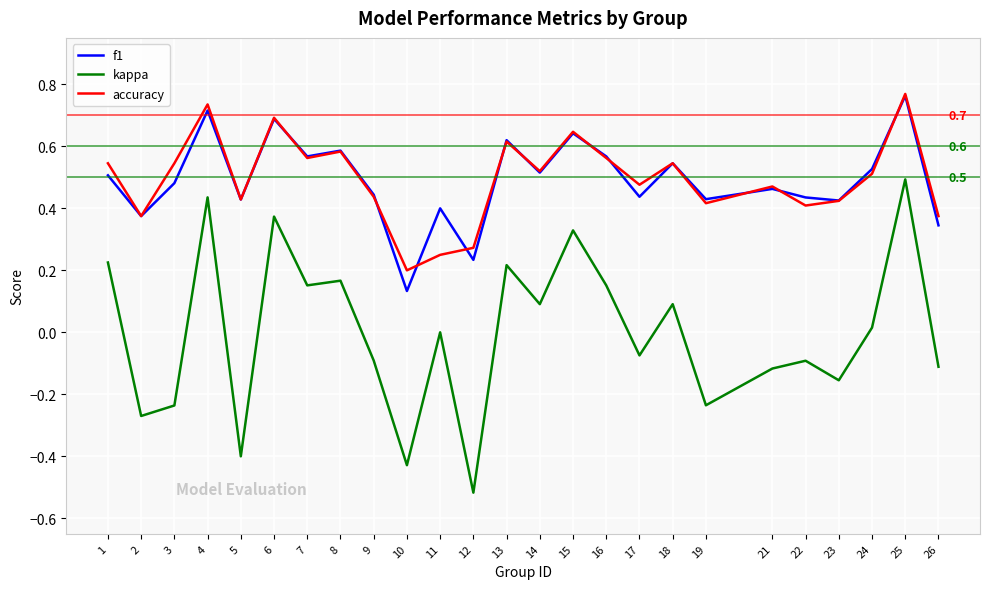

At which category is the sum across all series the highest?

25